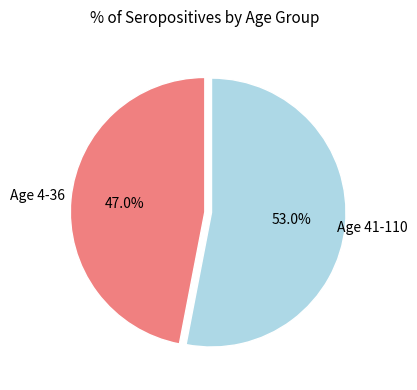

Is there any slice that represents more than half of the pie?

Yes